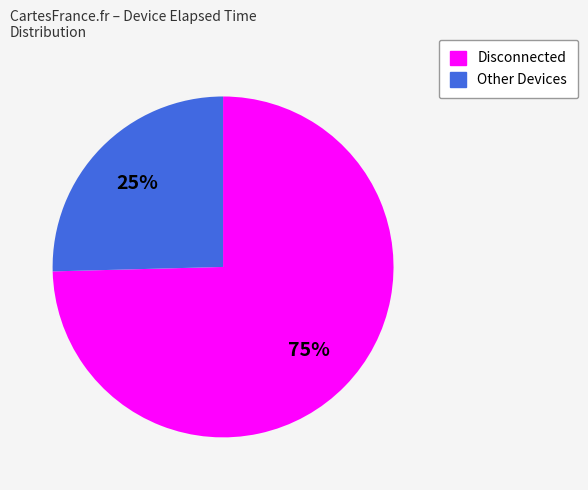

To the nearest percent, what is the average slice percentage?

50%